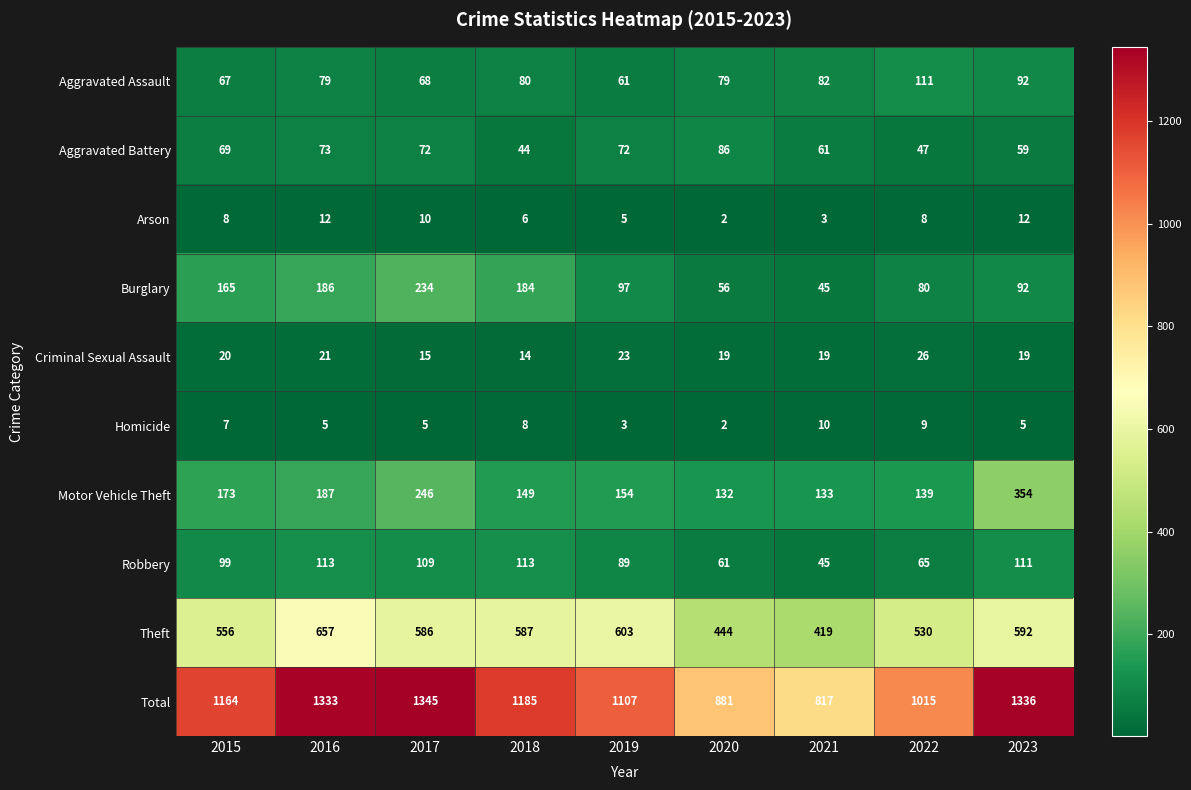

Which series has the largest range (max minus min)?

Total